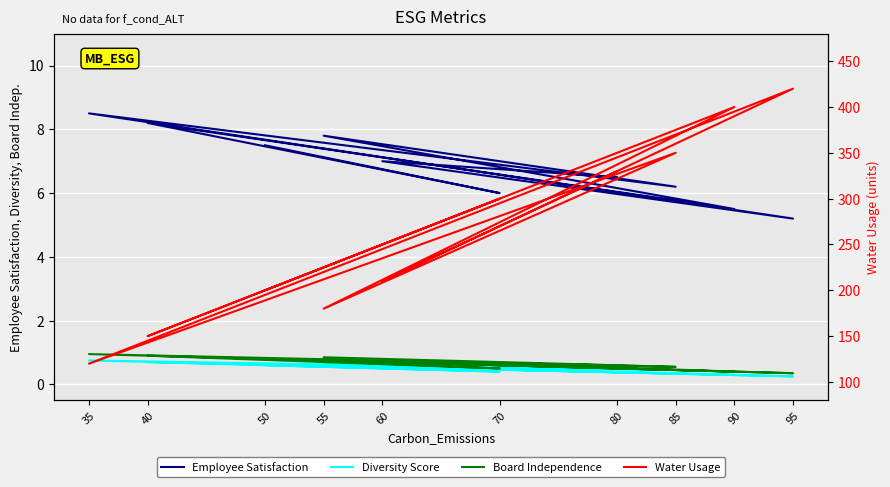

Rank the series by their maximum value, from lowest to highest.

Diversity Score, Board Independence, Employee Satisfaction, Water Usage